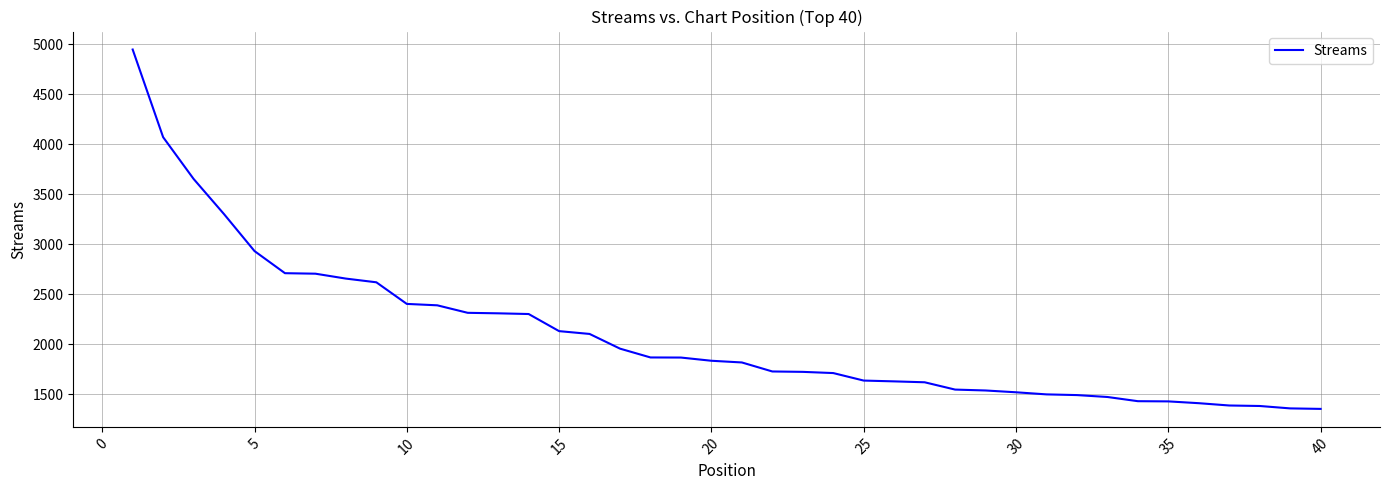

What is the difference between the maximum and minimum values?

3591